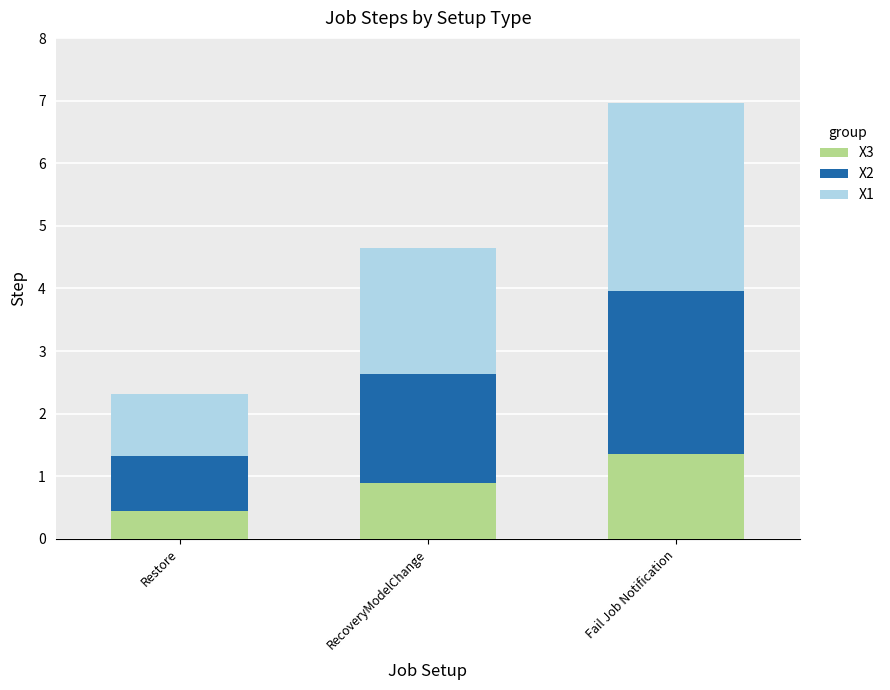

True or false: X3 has a value of 0.7 at Fail Job Notification.

False